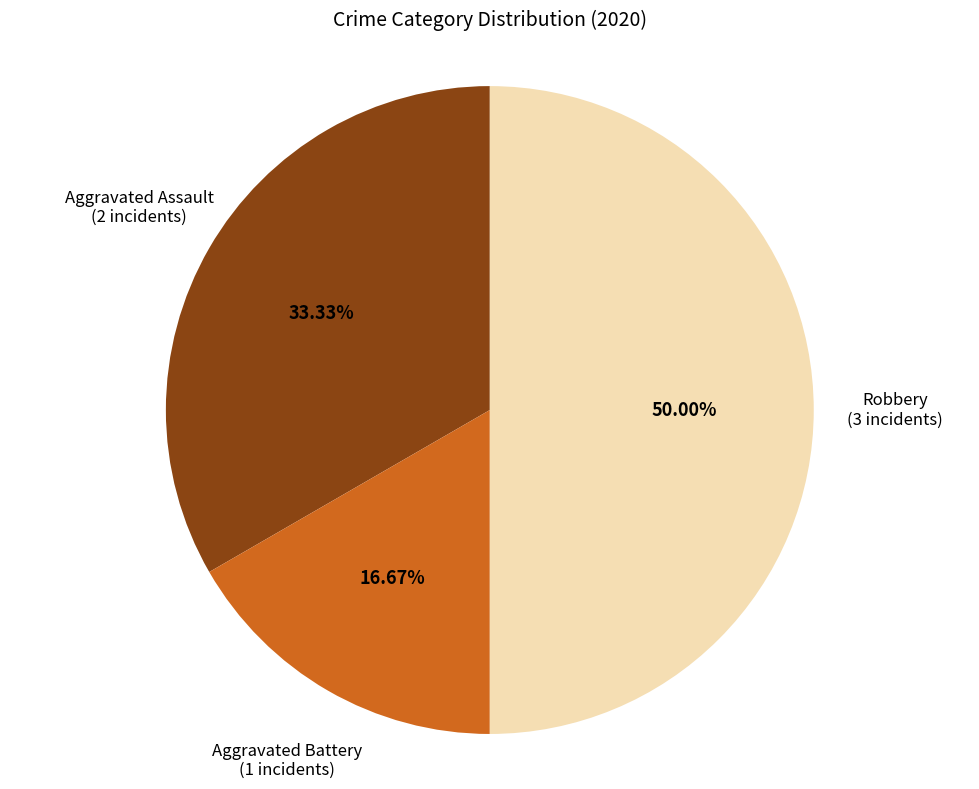

Is the sum of Robbery and Aggravated Assault greater than half?

Yes